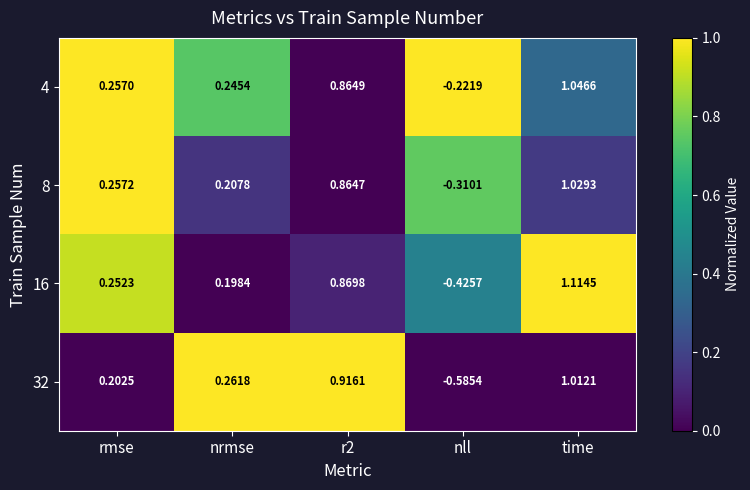

What is the spread (max minus min) of values at r2?

0.1